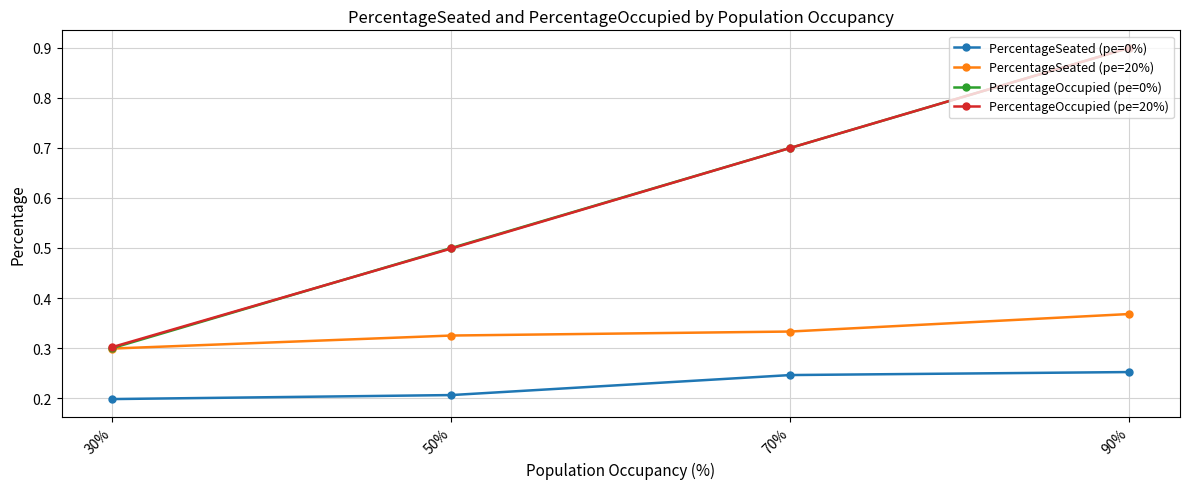

Is the value of PercentageSeated (pe=0%) at 30% greater than the value of PercentageSeated (pe=20%) at 70%?

No